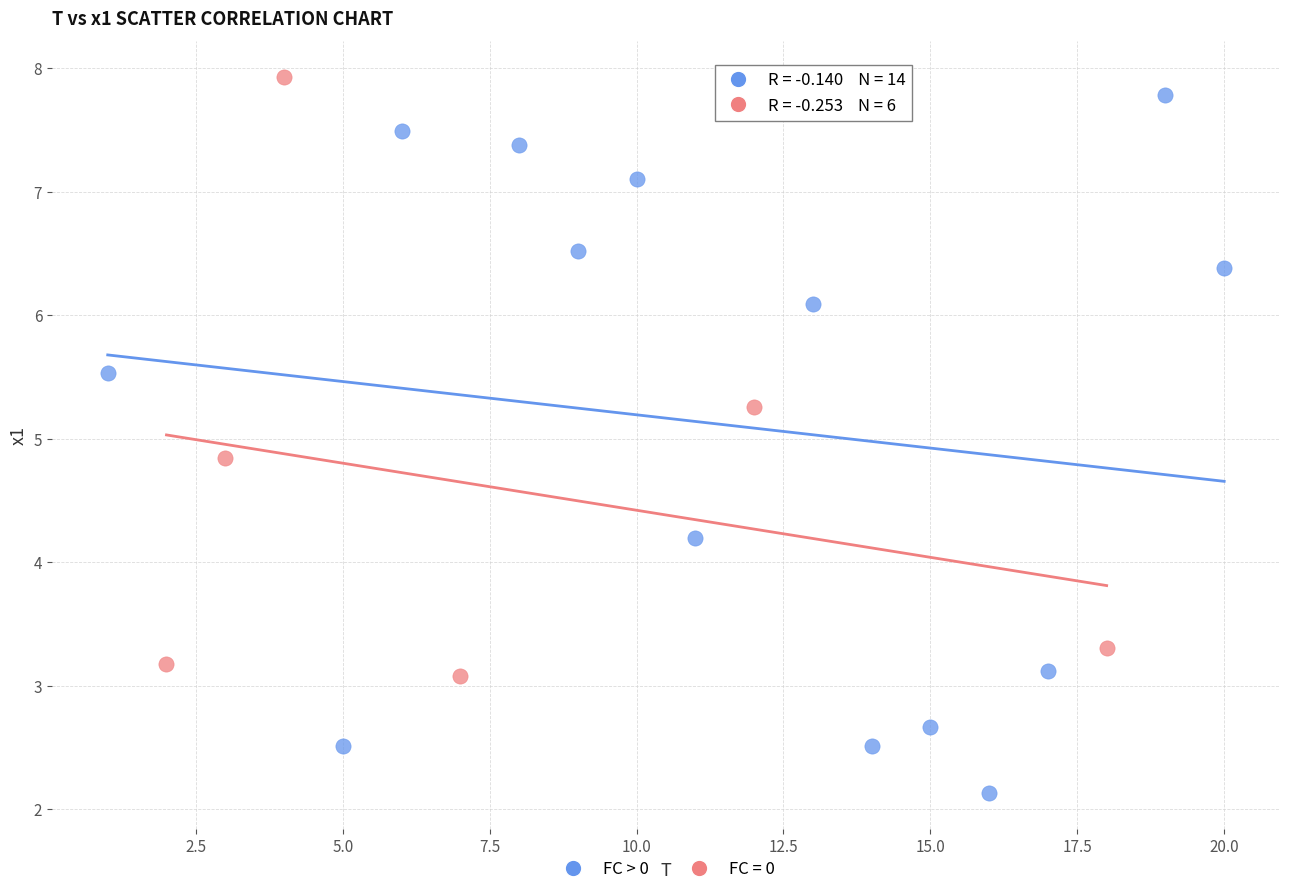

Which series contains the lowest Y value?

FC > 0